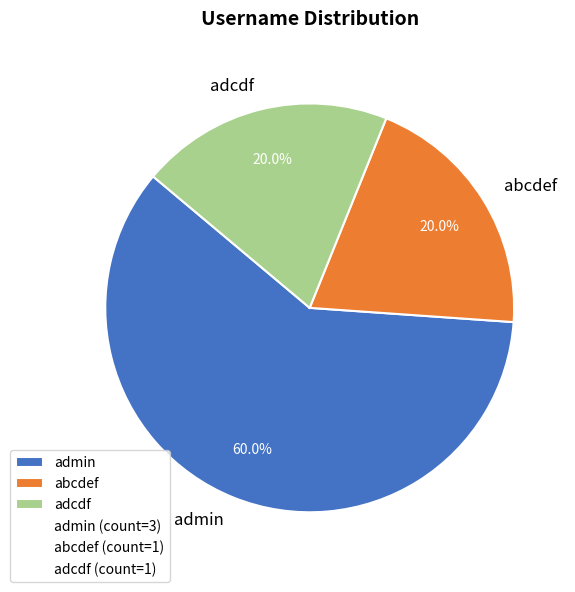

Combined, what portion of the pie is abcdef and admin?

80.0%